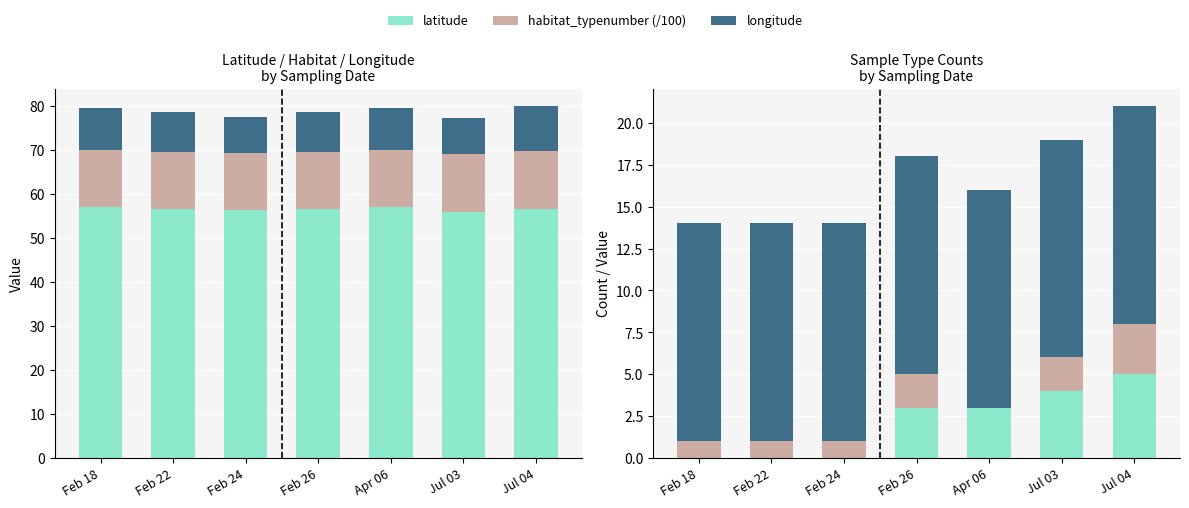

Count the Sediment samples values in the range 1 to 2.

5